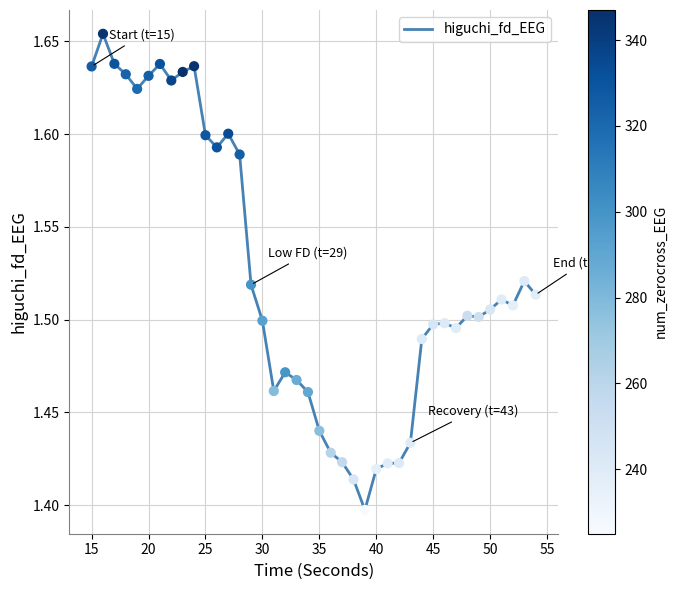

What is the difference between the maximum and minimum values?

0.3